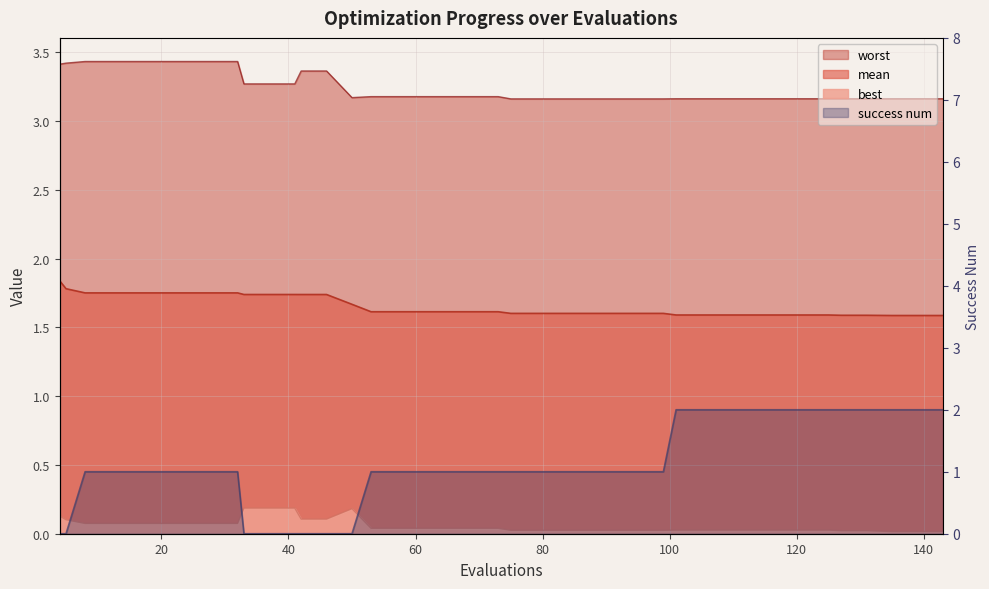

Reading left to right, transcribe all the data shown in this chart.

mean: 4=1.8	5=1.8	8=1.8	12=1.8	16=1.8	20=1.8	24=1.8	28=1.8	32=1.8	33=1.7	37=1.7	41=1.7	42=1.7	46=1.7	50=1.7	53=1.6	57=1.6	61=1.6	65=1.6	69=1.6	73=1.6	75=1.6	79=1.6	83=1.6	87=1.6	91=1.6	95=1.6	99=1.6	101=1.6	105=1.6	109=1.6	113=1.6	117=1.6	121=1.6	125=1.6	127=1.6	131=1.6	135=1.6	139=1.6	143=1.6
best: 4=0.1	5=0.1	8=0.1	12=0.1	16=0.1	20=0.1	24=0.1	28=0.1	32=0.1	33=0.2	37=0.2	41=0.2	42=0.1	46=0.1	50=0.2	53=0.0	57=0.0	61=0.0	65=0.0	69=0.0	73=0.0	75=0.0	79=0.0	83=0.0	87=0.0	91=0.0	95=0.0	99=0.0	101=0.0	105=0.0	109=0.0	113=0.0	117=0.0	121=0.0	125=0.0	127=0.0	131=0.0	135=0.0	139=0.0	143=0.0
worst: 4=3.4	5=3.4	8=3.4	12=3.4	16=3.4	20=3.4	24=3.4	28=3.4	32=3.4	33=3.3	37=3.3	41=3.3	42=3.4	46=3.4	50=3.2	53=3.2	57=3.2	61=3.2	65=3.2	69=3.2	73=3.2	75=3.2	79=3.2	83=3.2	87=3.2	91=3.2	95=3.2	99=3.2	101=3.2	105=3.2	109=3.2	113=3.2	117=3.2	121=3.2	125=3.2	127=3.2	131=3.2	135=3.2	139=3.2	143=3.2
success num: 4=0.0	5=0.0	8=1.0	12=1.0	16=1.0	20=1.0	24=1.0	28=1.0	32=1.0	33=0.0	37=0.0	41=0.0	42=0.0	46=0.0	50=0.0	53=1.0	57=1.0	61=1.0	65=1.0	69=1.0	73=1.0	75=1.0	79=1.0	83=1.0	87=1.0	91=1.0	95=1.0	99=1.0	101=2.0	105=2.0	109=2.0	113=2.0	117=2.0	121=2.0	125=2.0	127=2.0	131=2.0	135=2.0	139=2.0	143=2.0